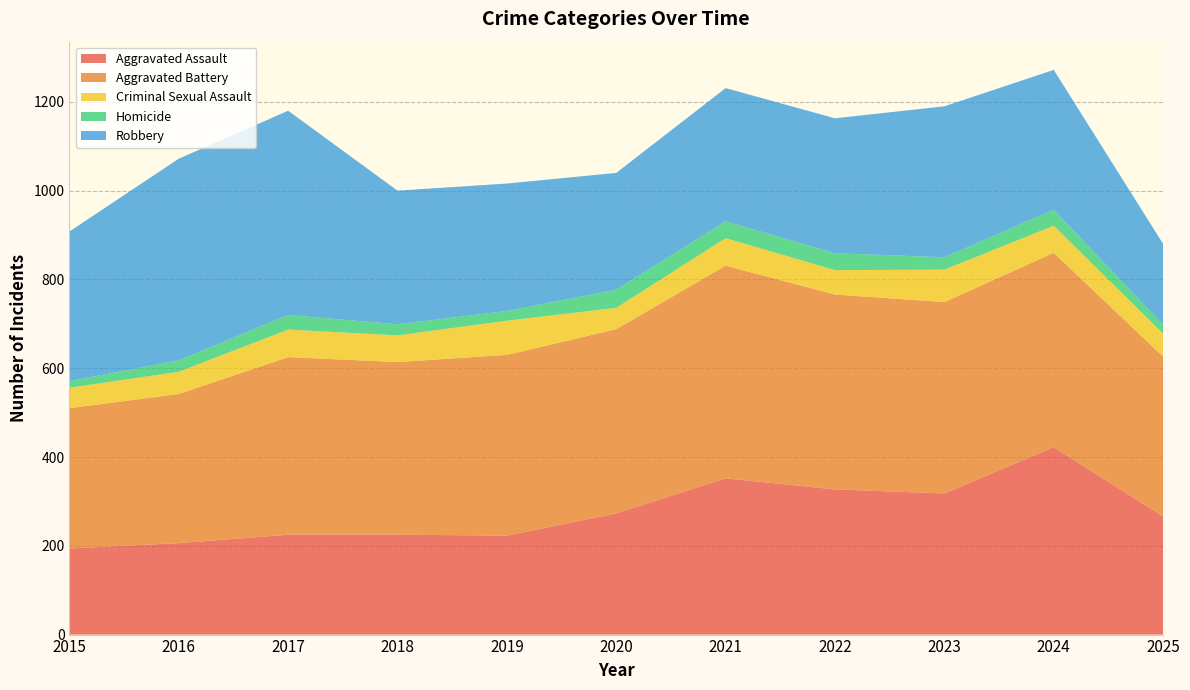

Reading left to right, extract all data points from this chart.

Aggravated Assault: 2015=194	2016=206	2017=225	2018=225	2019=223	2020=273	2021=352	2022=327	2023=318	2024=422	2025=266
Aggravated Battery: 2015=316	2016=336	2017=400	2018=389	2019=407	2020=415	2021=479	2022=439	2023=431	2024=438	2025=360
Criminal Sexual Assault: 2015=46	2016=50	2017=62	2018=60	2019=77	2020=48	2021=62	2022=55	2023=73	2024=61	2025=52
Homicide: 2015=15	2016=26	2017=33	2018=25	2019=22	2020=41	2021=38	2022=38	2023=28	2024=36	2025=20
Robbery: 2015=337	2016=454	2017=460	2018=301	2019=287	2020=263	2021=300	2022=304	2023=340	2024=315	2025=182